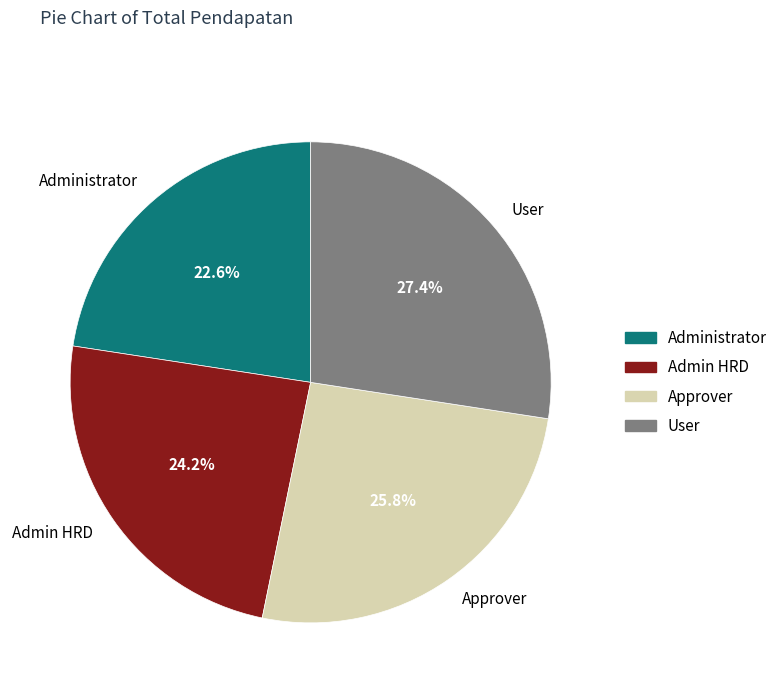

What is the ratio of the value at User to the value at Admin HRD?

1.1